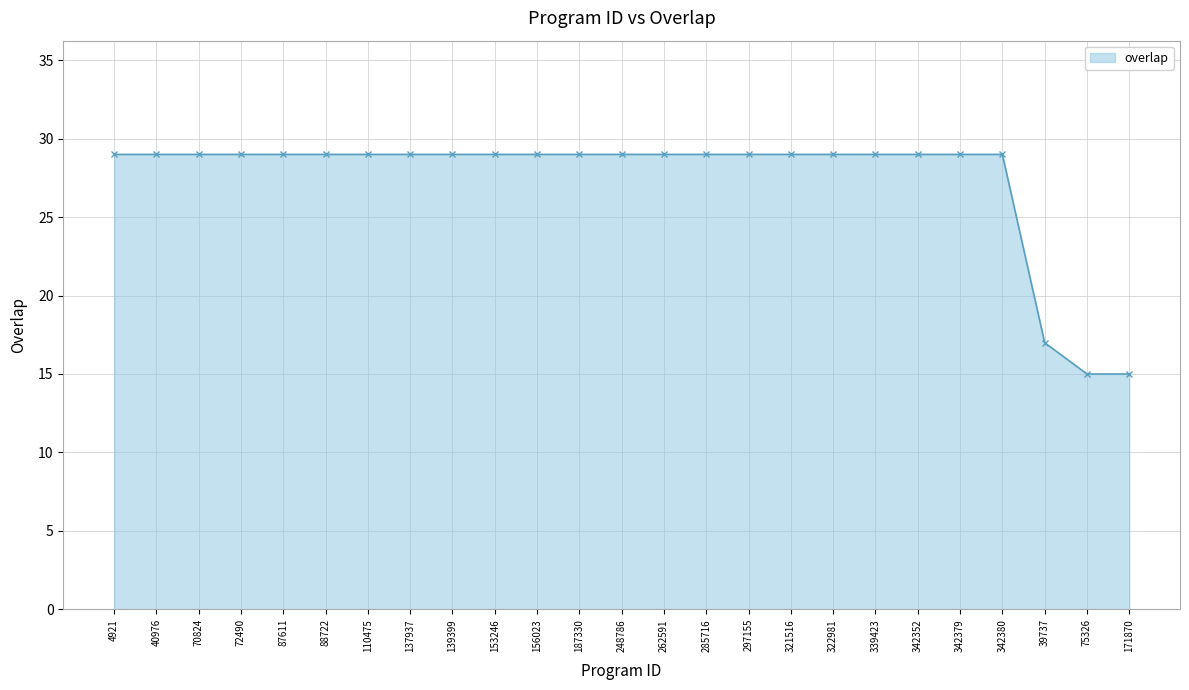

What is the minimum value shown in the chart?

15